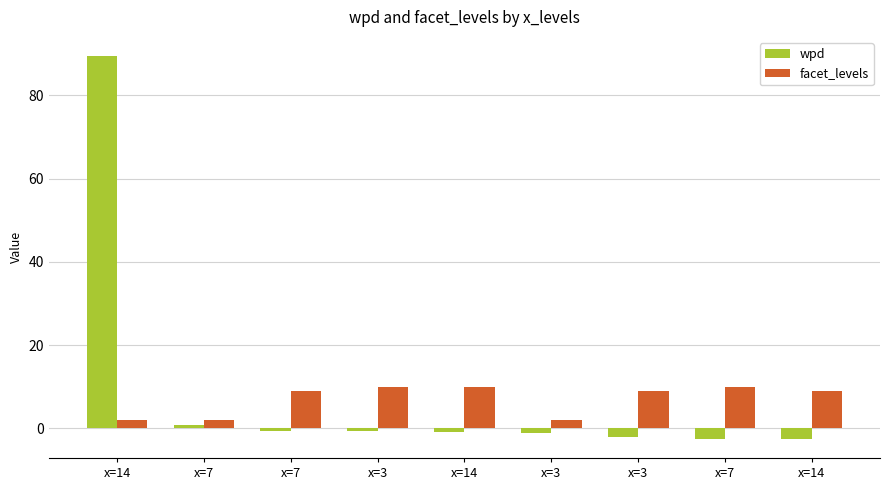

The value of wpd at x=7 is 0.7. True or false?

True